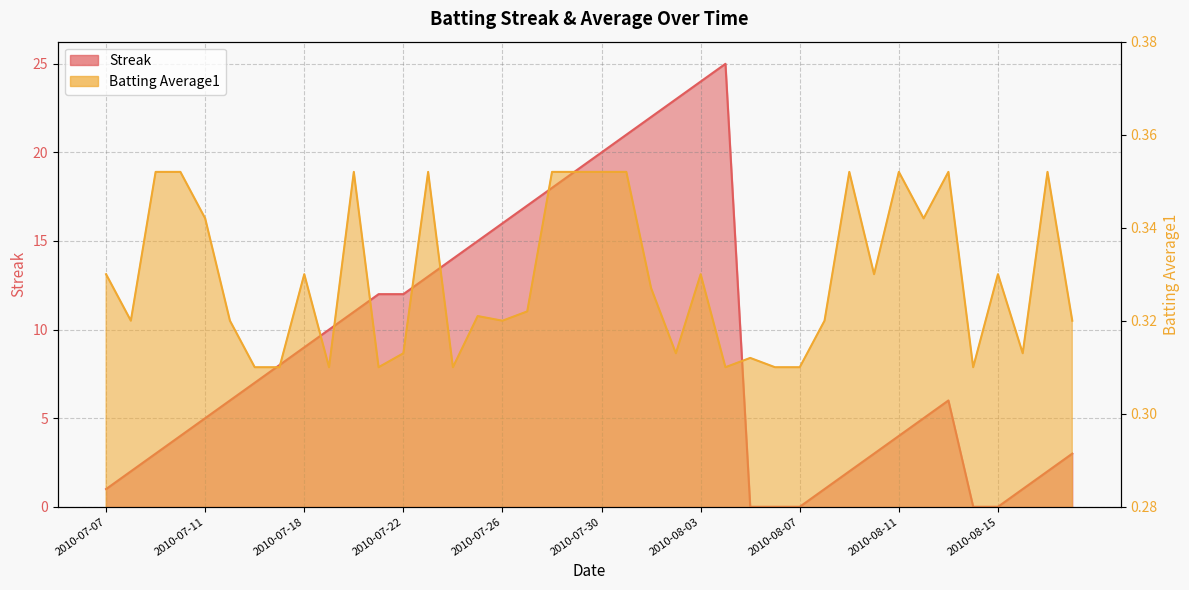

Reading right to left, list all the values displayed in this chart.

Streak: 3.0	2.0	1.0	0.0	0.0	6.0	5.0	4.0	3.0	2.0	1.0	0.0	0.0	0.0	25.0	24.0	23.0	22.0	21.0	20.0	19.0	18.0	17.0	16.0	15.0	14.0	13.0	12.0	12.0	11.0	10.0	9.0	8.0	7.0	6.0	5.0	4.0	3.0	2.0	1.0
Batting Average1: 0.3	0.4	0.3	0.3	0.3	0.4	0.3	0.4	0.3	0.4	0.3	0.3	0.3	0.3	0.3	0.3	0.3	0.3	0.4	0.4	0.4	0.4	0.3	0.3	0.3	0.3	0.4	0.3	0.3	0.4	0.3	0.3	0.3	0.3	0.3	0.3	0.4	0.4	0.3	0.3